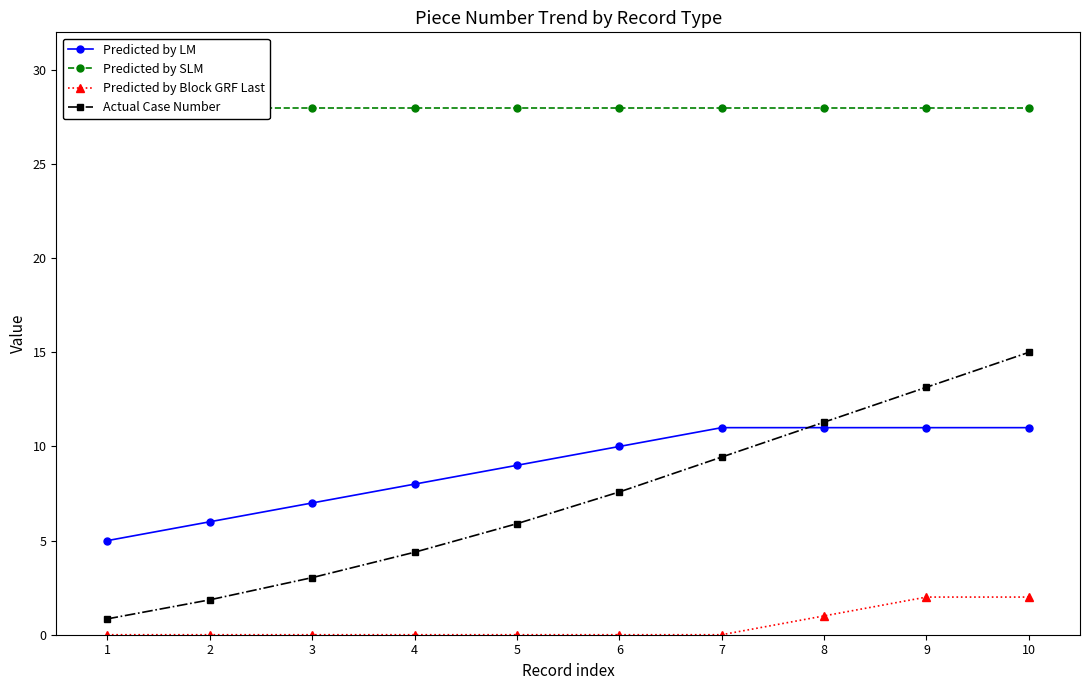

True or false: Predicted by LM has more than 2 interior local peaks.

False